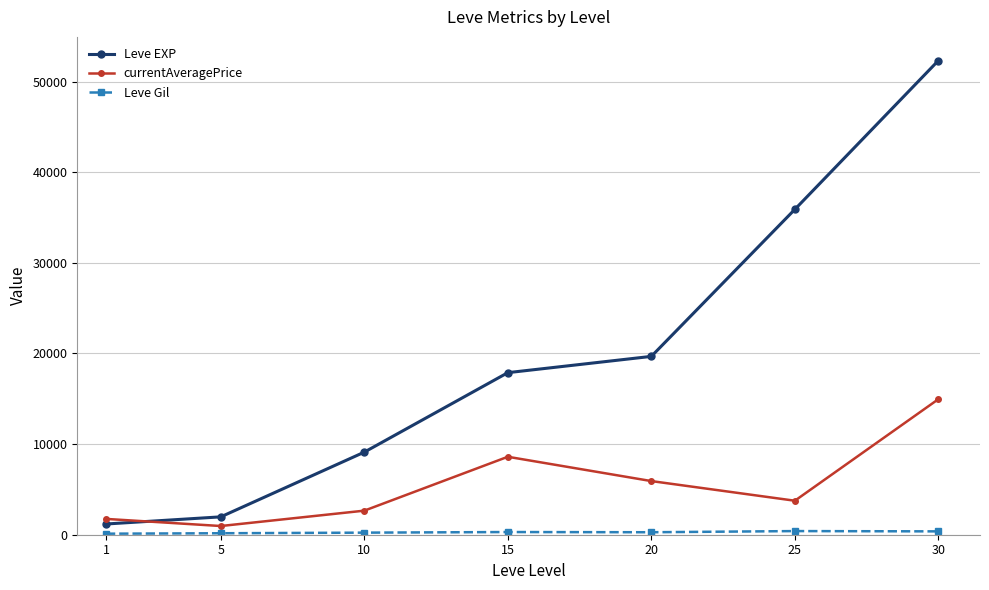

The Leve EXP series shows 50140 at 25. True or false?

False